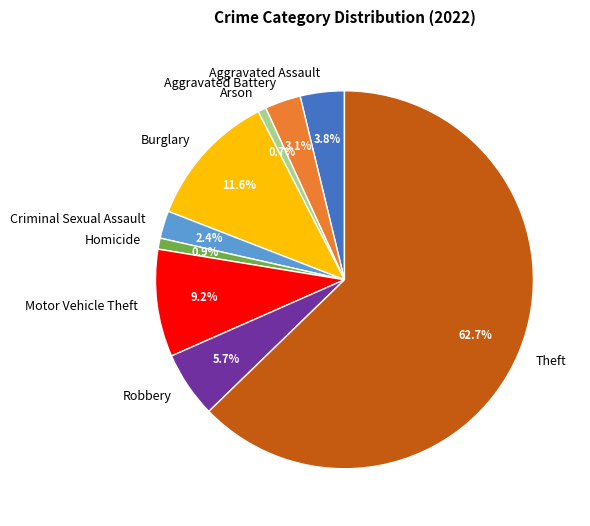

What is the largest slice in the pie chart?

Theft